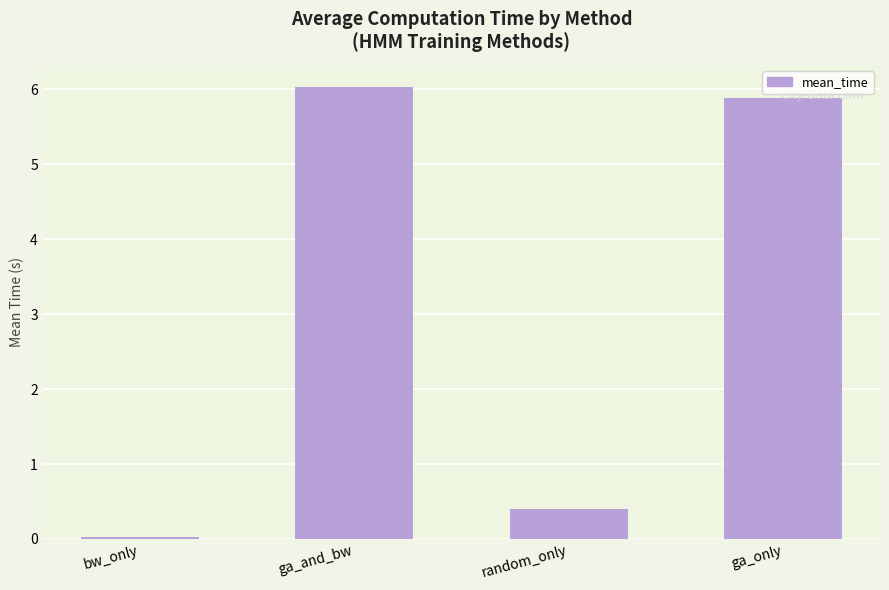

What is the average value?

3.1